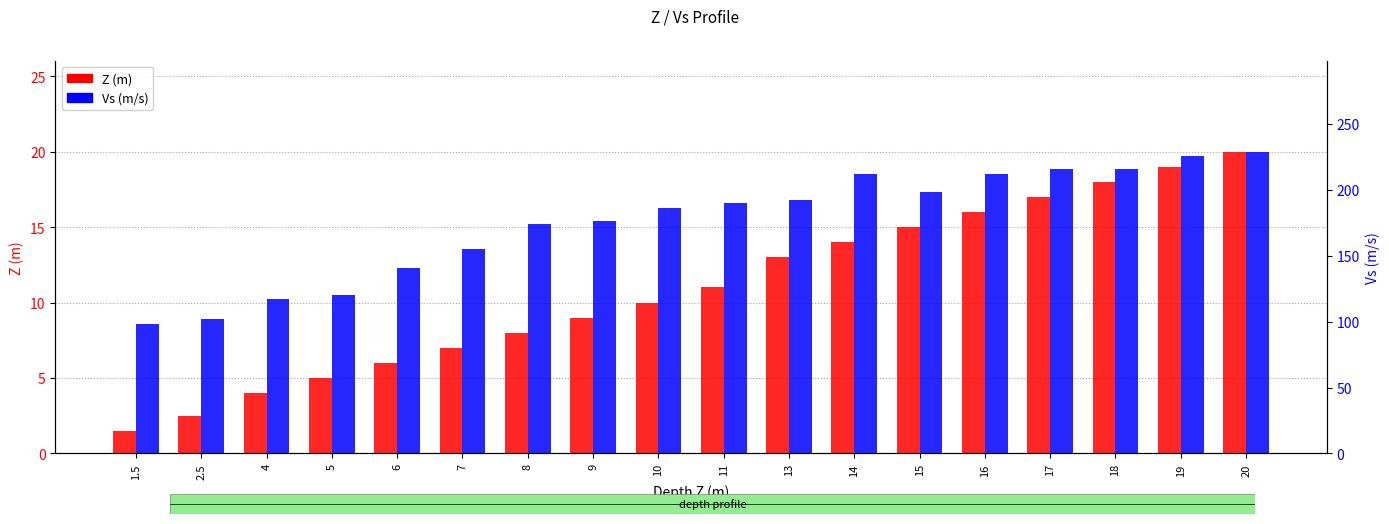

Reading left to right, extract all data points from this chart.

Z (m): 1.5	2.5	4.0	5.0	6.0	7.0	8.0	9.0	10.0	11.0	13.0	14.0	15.0	16.0	17.0	18.0	19.0	20.0
Vs (m/s): 98.0	102.0	117.0	120.0	141.0	155.0	174.0	176.0	186.0	190.0	192.0	212.0	198.0	212.0	216.0	216.0	226.0	229.0